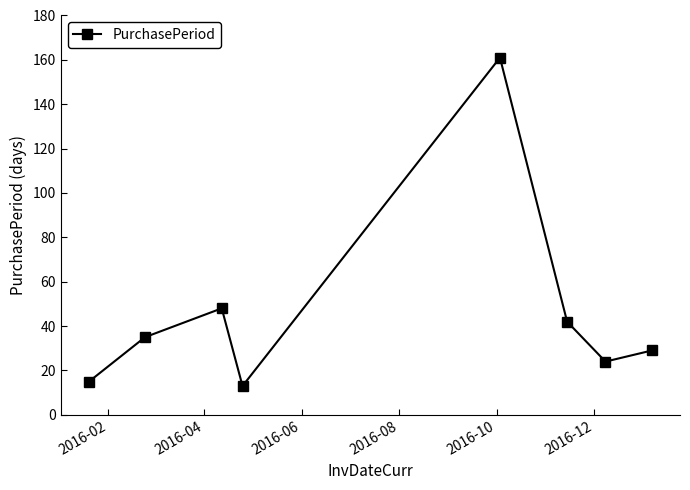

What is the difference between the maximum and second lowest values?

146